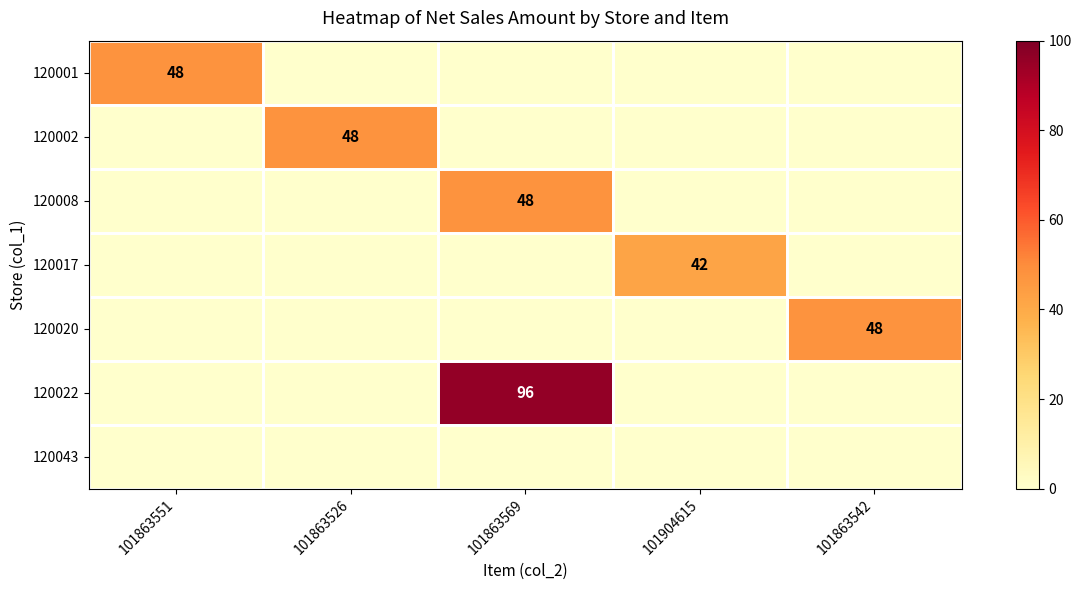

The 120020 series shows 48 at 101863542. True or false?

True